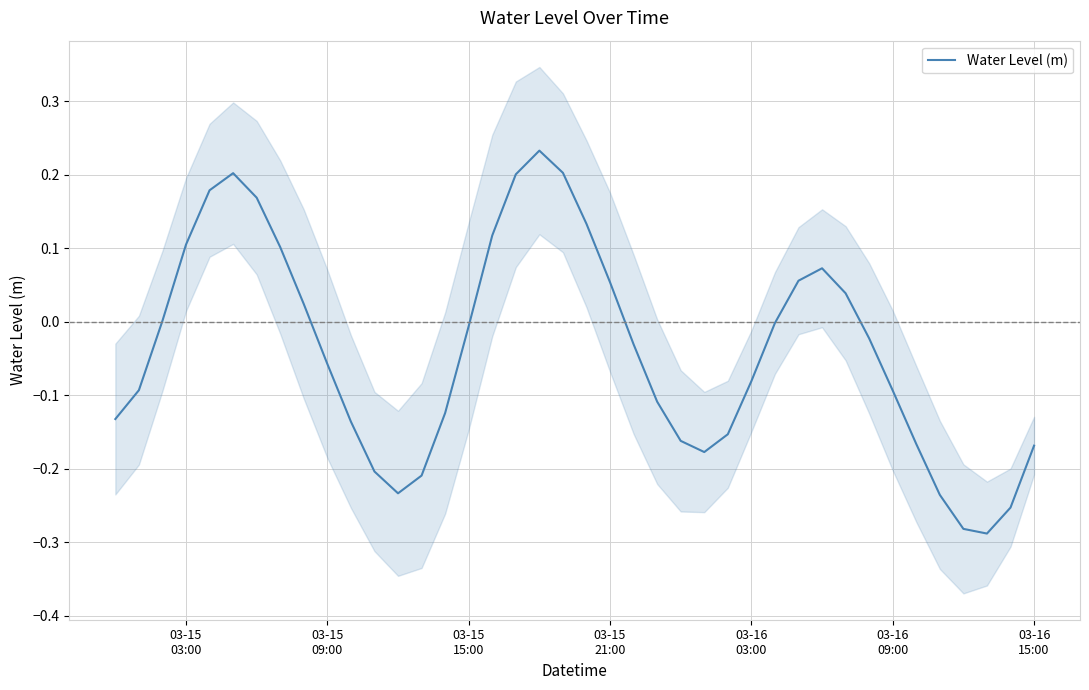

What is the minimum value shown in the chart?

-0.3